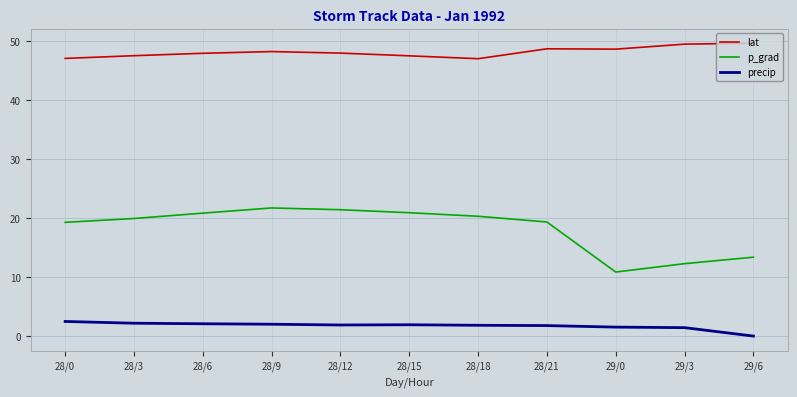

What position from the right is 28/9?

8